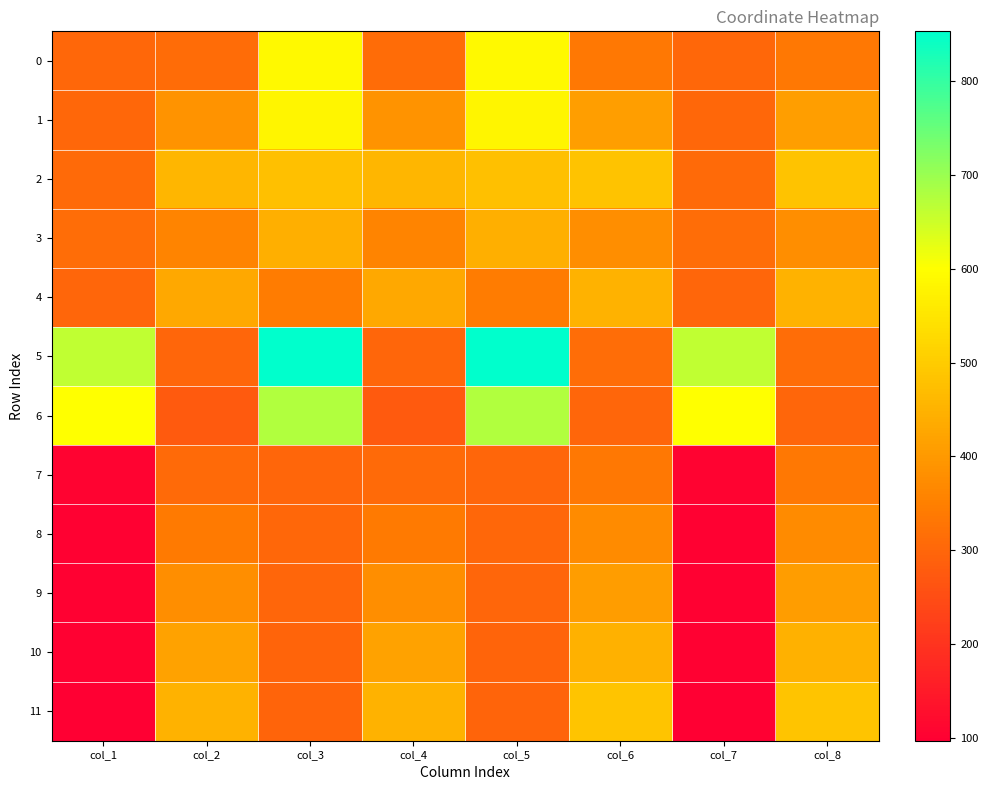

At how many categories does at least one series exceed 130?

8